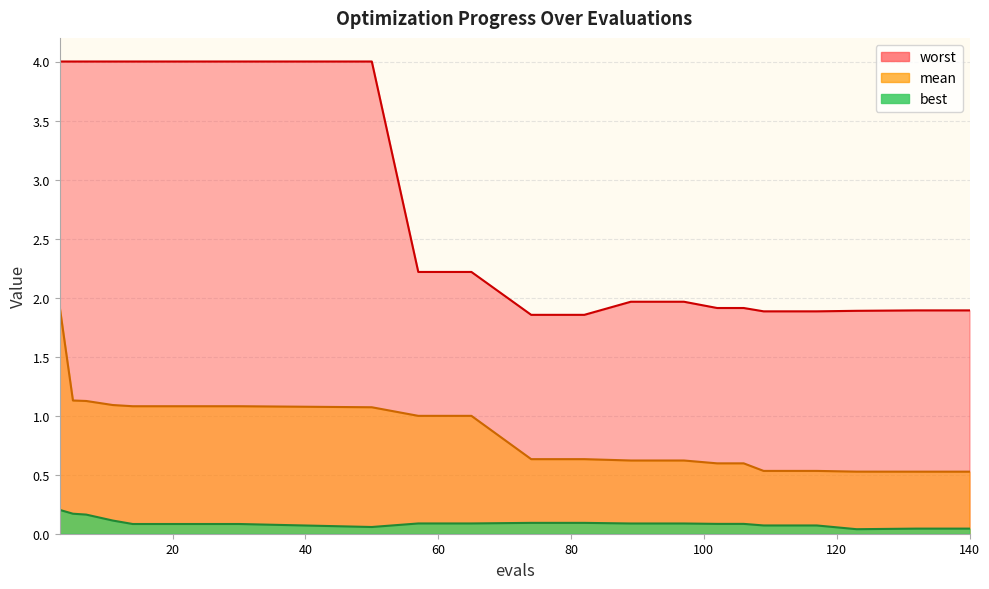

At which label is best closest to 0?

123